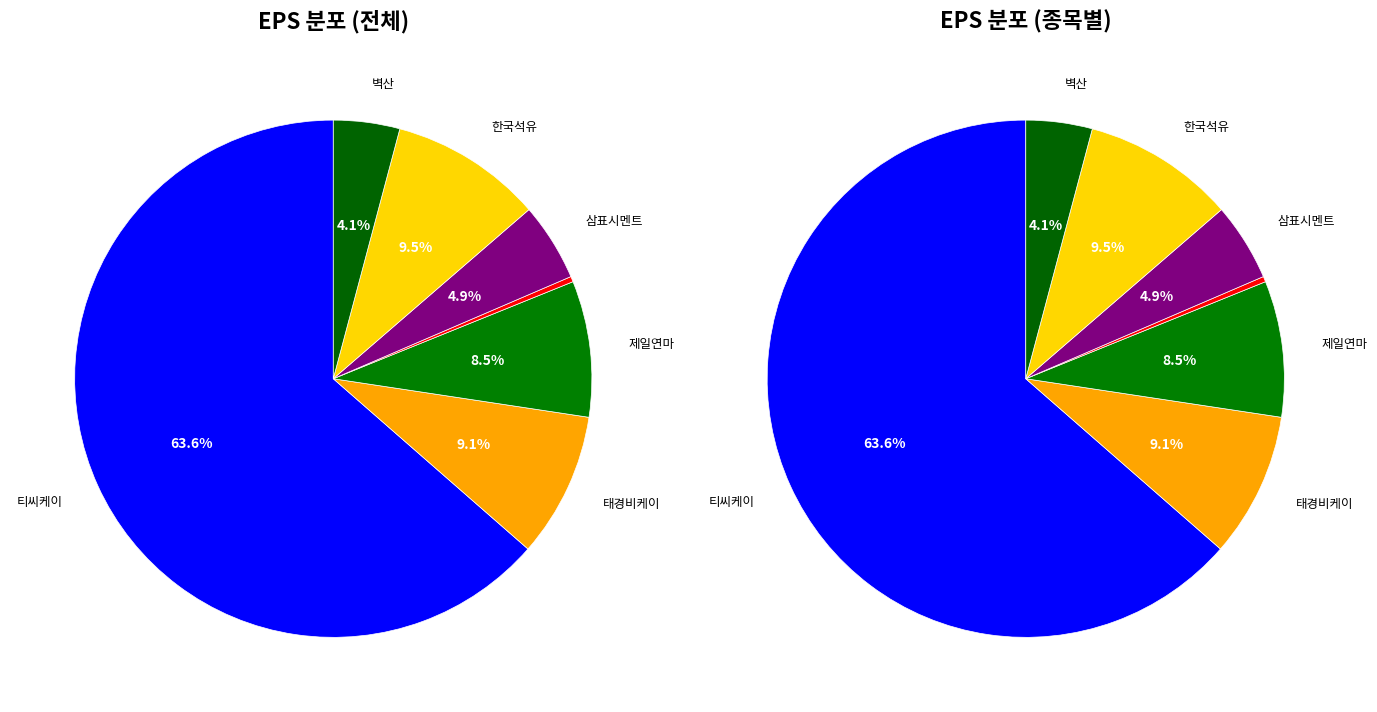

Count the number of slices in the pie.

7